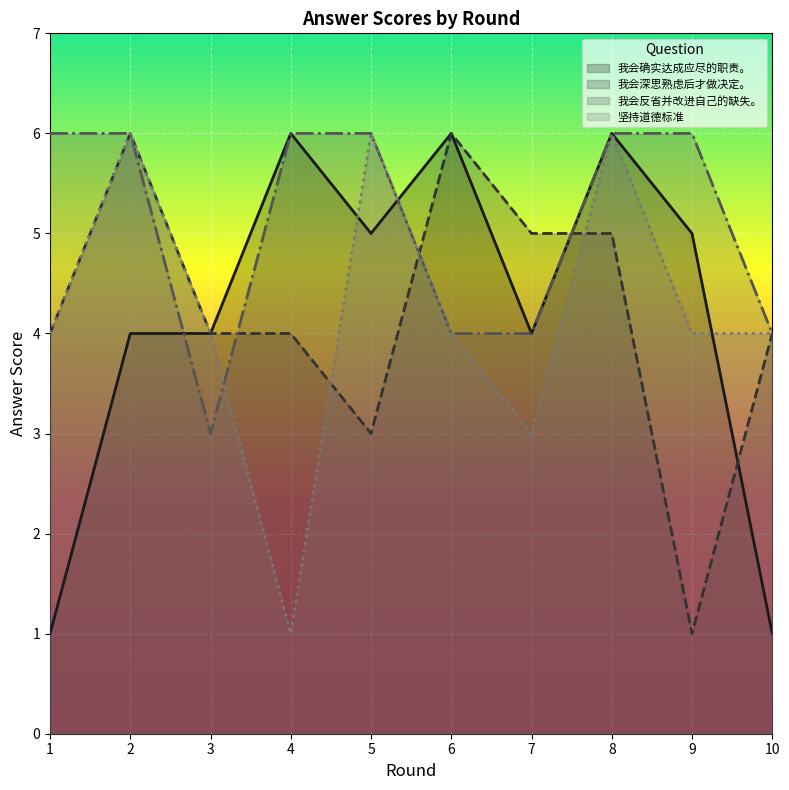

True or false: 我会确实达成应尽的职责。 has a value of 7 at 5.

False